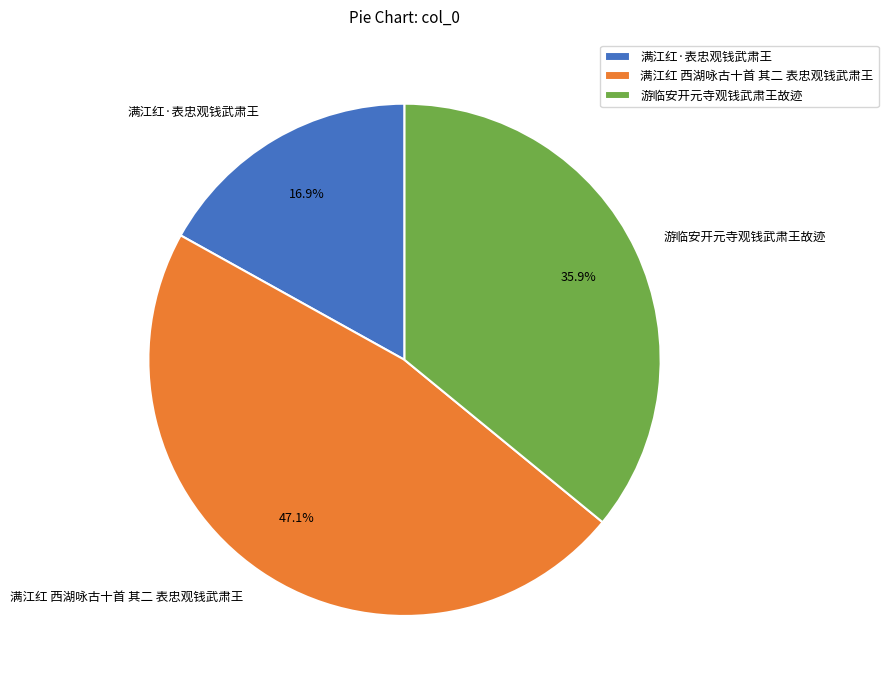

Count the number of slices in the pie.

3